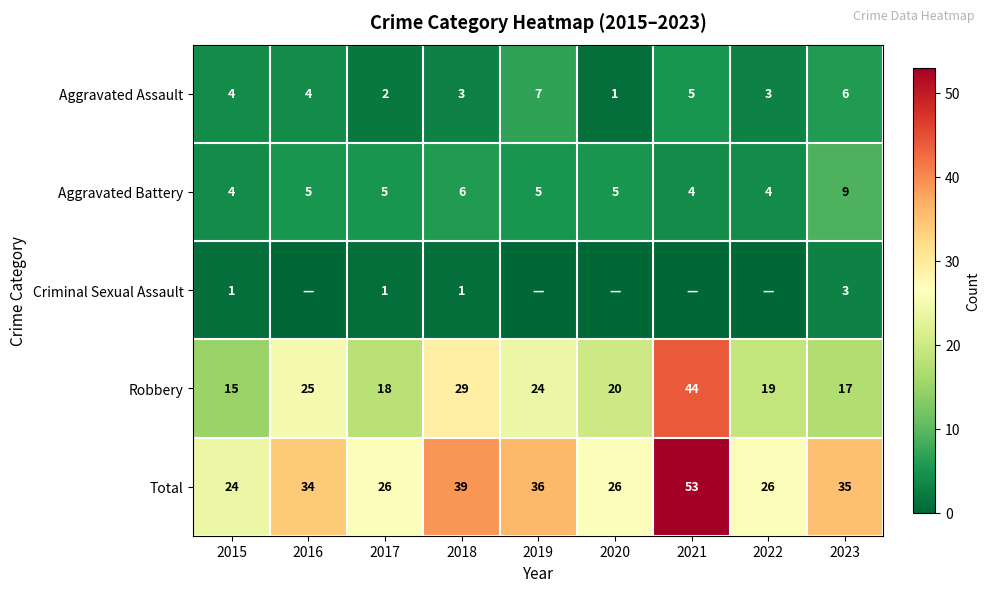

At which category is the sum across all series the highest?

2021